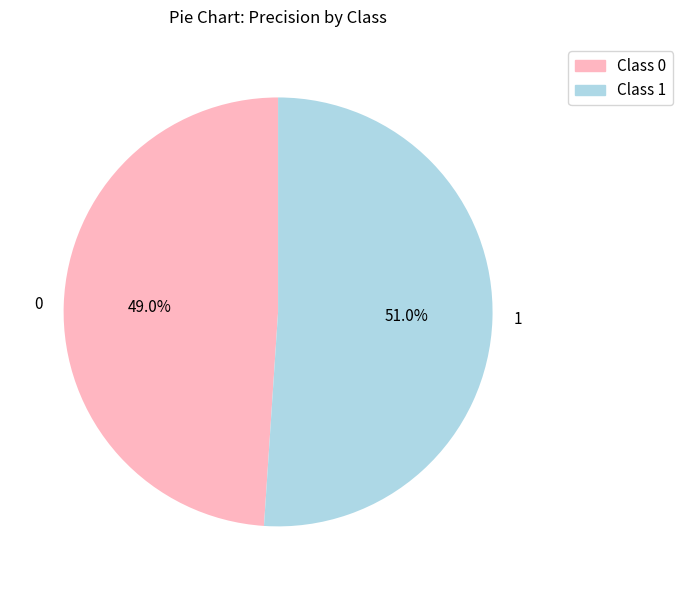

To the nearest percent, what is the difference between the 1 and 0 slice percentages?

2%